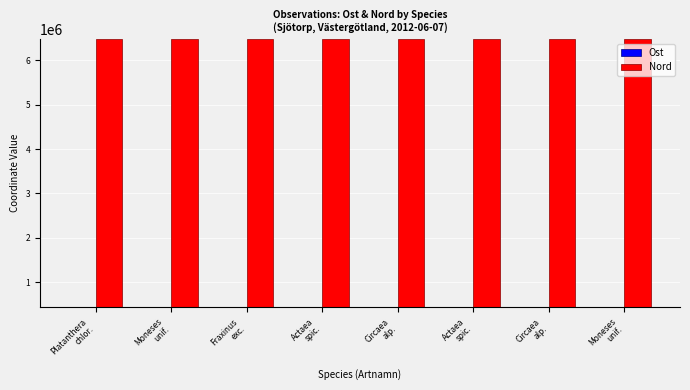

How many bars are there in each group?

2